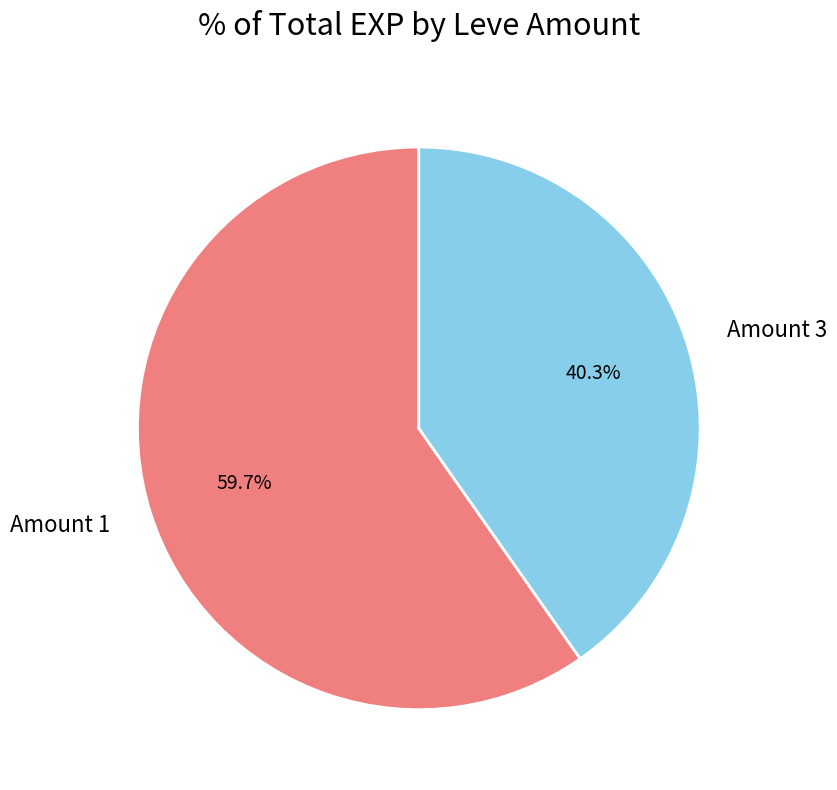

Which slice is the smallest?

Amount 3